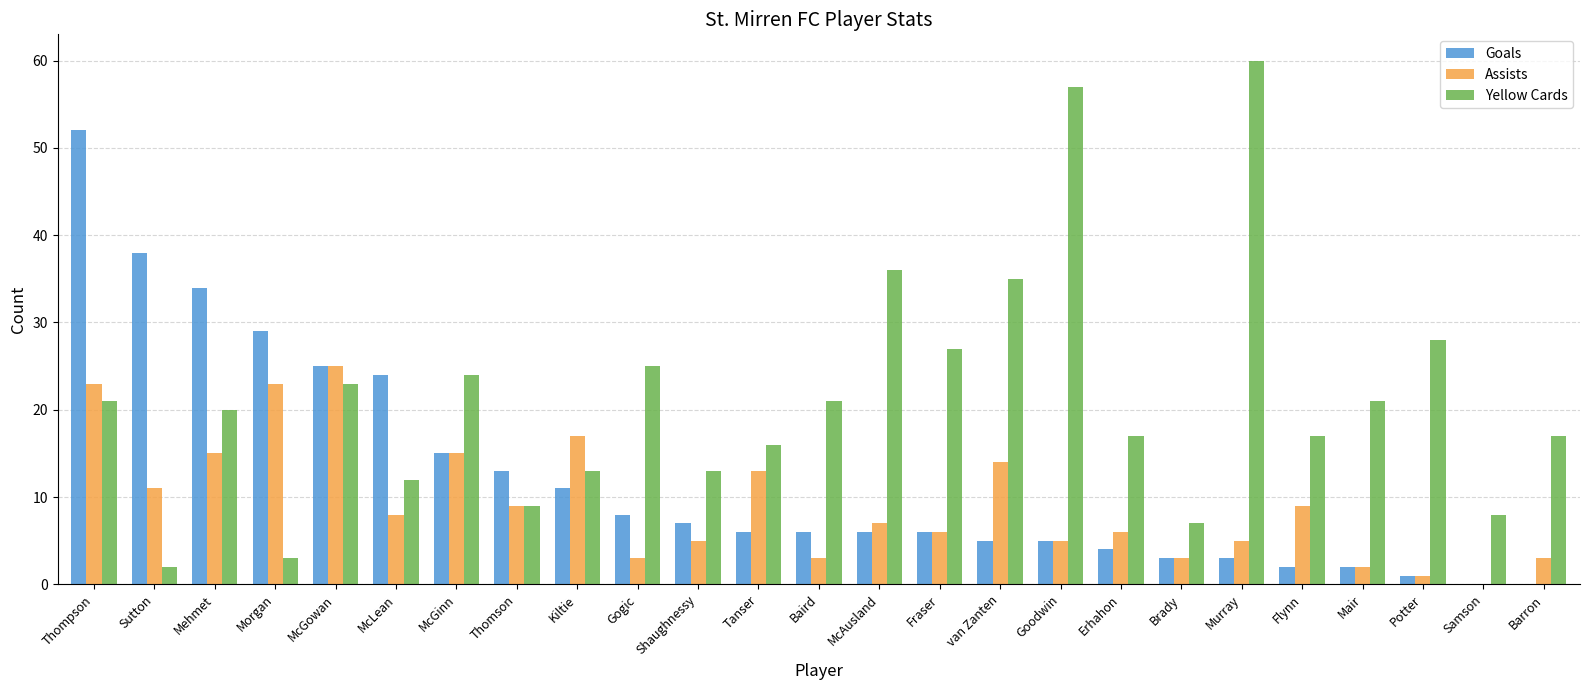

Reading left to right, list all the values displayed in this chart.

Goals: 52	38	34	29	25	24	15	13	11	8	7	6	6	6	6	5	5	4	3	3	2	2	1	0	0
Assists: 23	11	15	23	25	8	15	9	17	3	5	13	3	7	6	14	5	6	3	5	9	2	1	0	3
Yellow Cards: 21	2	20	3	23	12	24	9	13	25	13	16	21	36	27	35	57	17	7	60	17	21	28	8	17